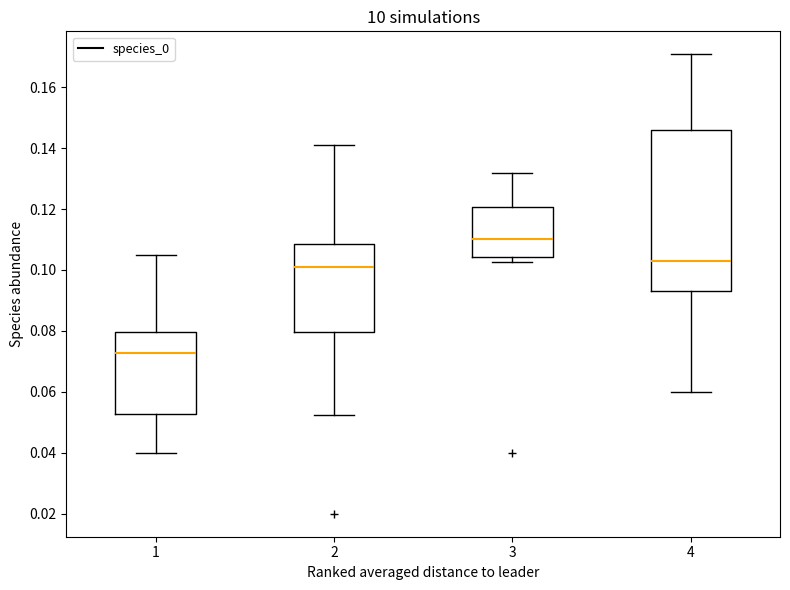

Reading left to right, read every box against the y-axis: the position of its median line, the range the box covers, and the ends of its whiskers. The values are not printed on the chart, so give them approximately, as read against the axis.

1: median 0.072, box 0.052 to 0.080, whiskers 0.040 to 0.104
2: median 0.100, box 0.080 to 0.108, whiskers 0.052 to 0.140
3: median 0.110, box 0.104 to 0.120, whiskers 0.102 to 0.132
4: median 0.102, box 0.092 to 0.146, whiskers 0.060 to 0.170